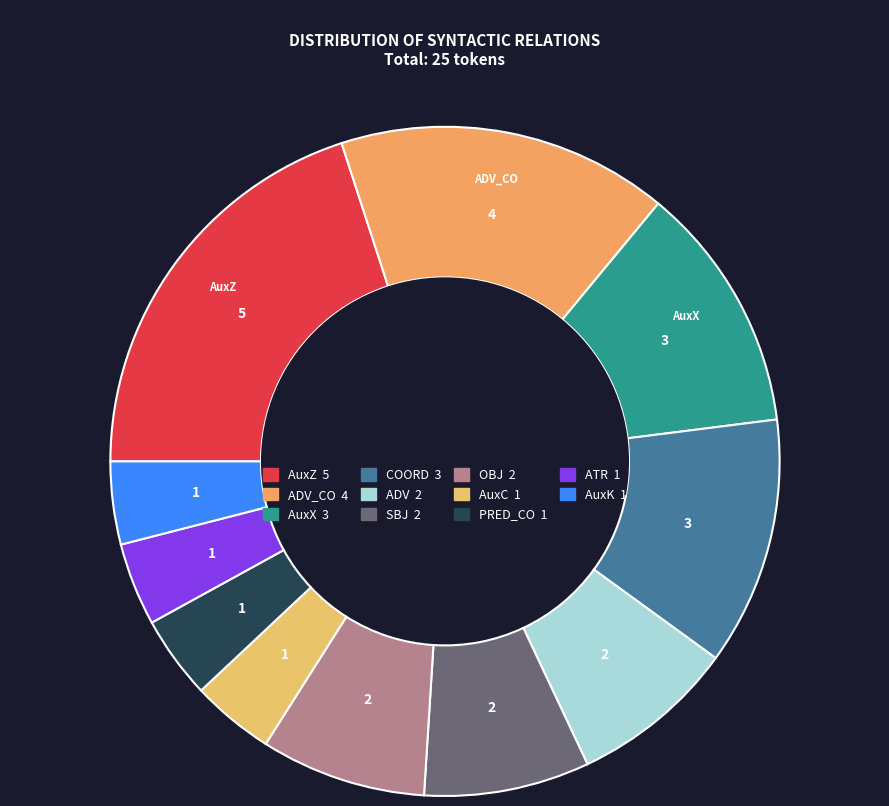

How many segments does this pie chart have?

11